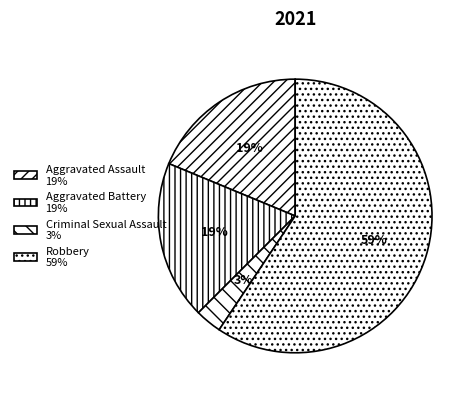

Count the number of slices in the pie.

4